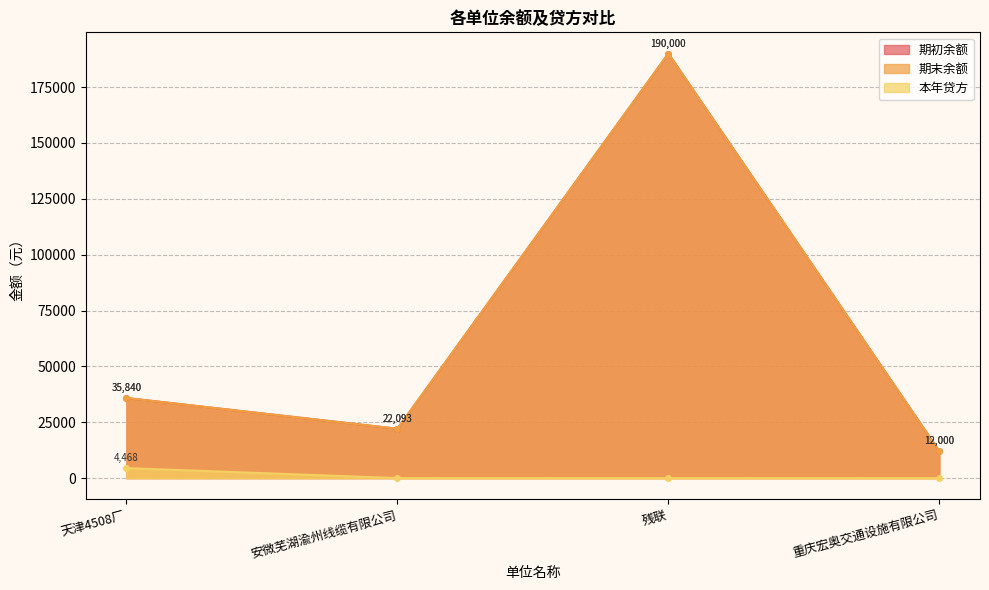

What is the label of the 3rd point from the right?

安微芜湖渝州线缆有限公司